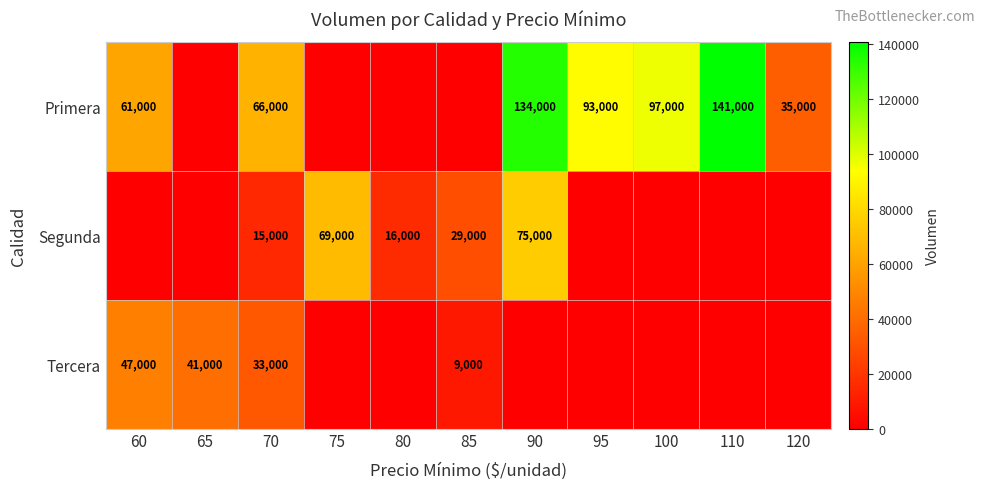

Is the value of Segunda at 90 greater than the value of Primera at 70?

Yes